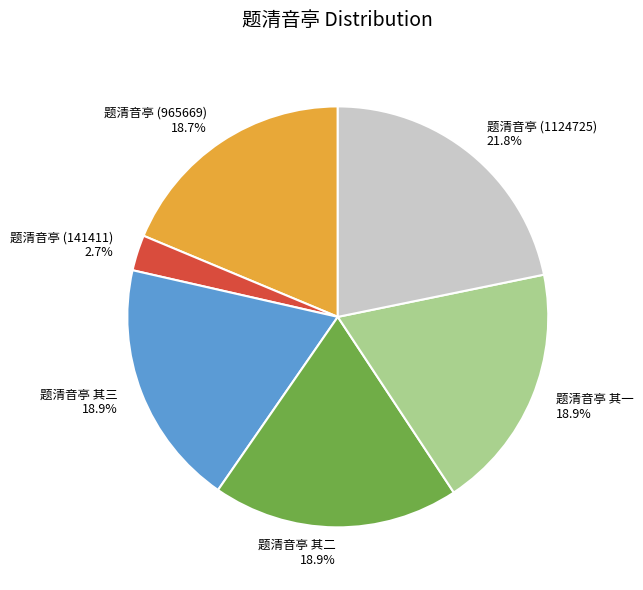

To the nearest percent, what is the combined percentage of 题清音亭 (965669) and 题清音亭 (141411)?

21%